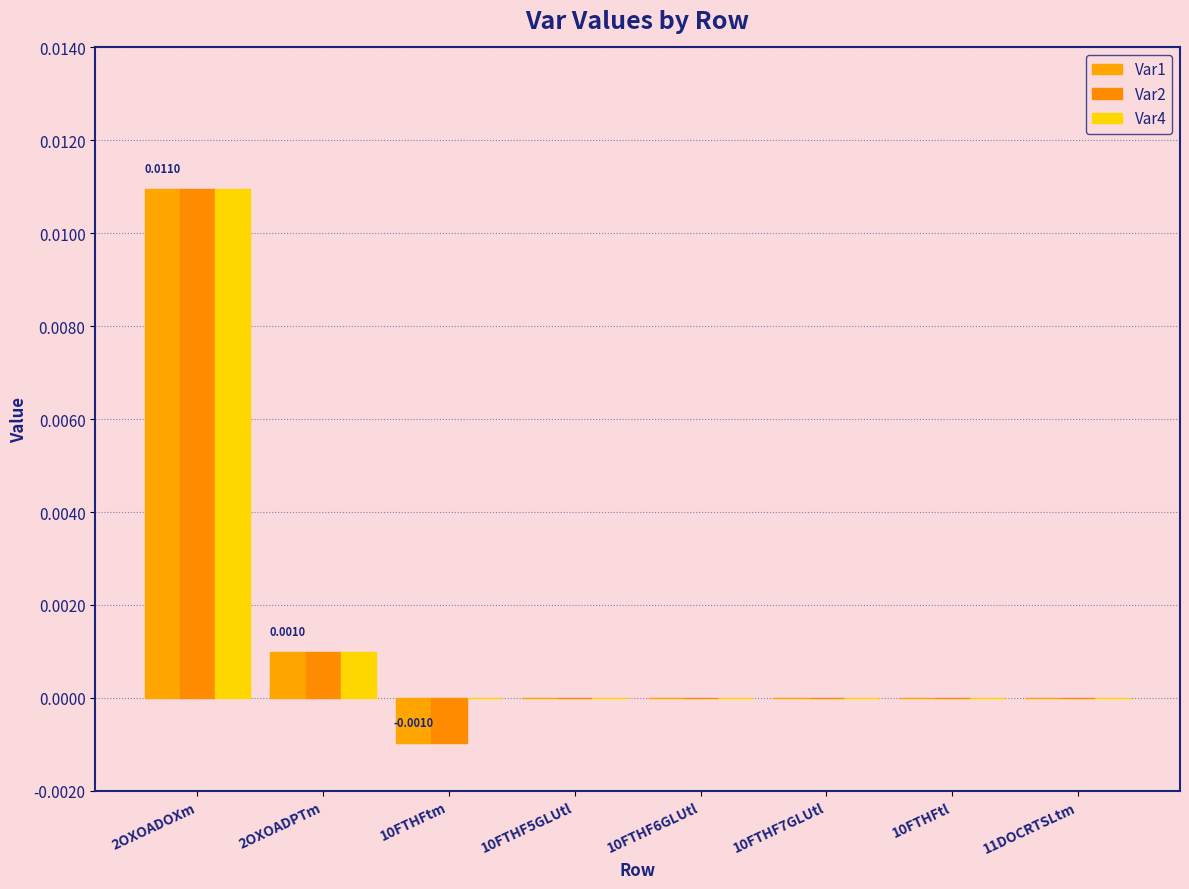

How many categories are shown in the chart?

8